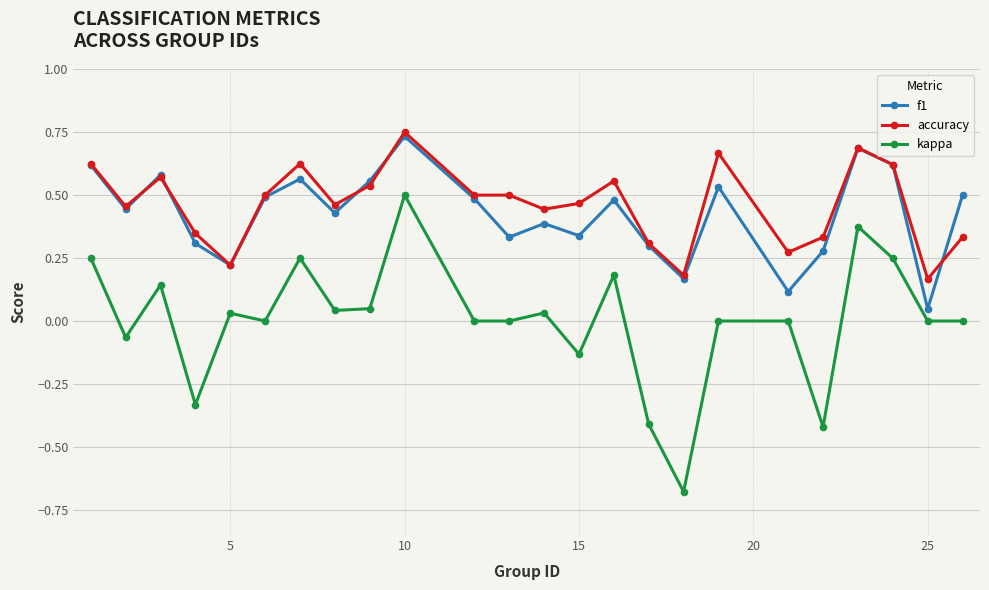

True or false: accuracy has more than 1 points higher than both neighbors.

True